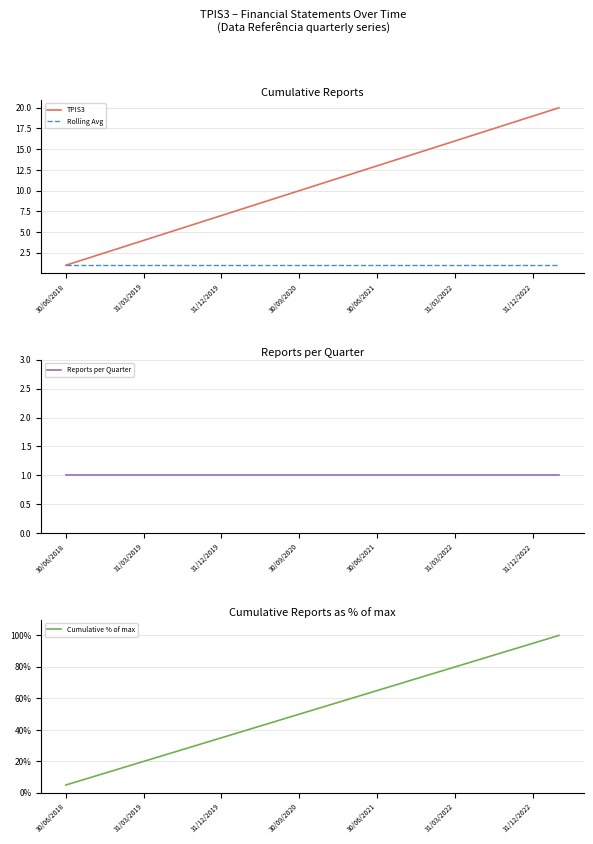

True or false: Reports per Quarter has a value of 2 at 19.

False